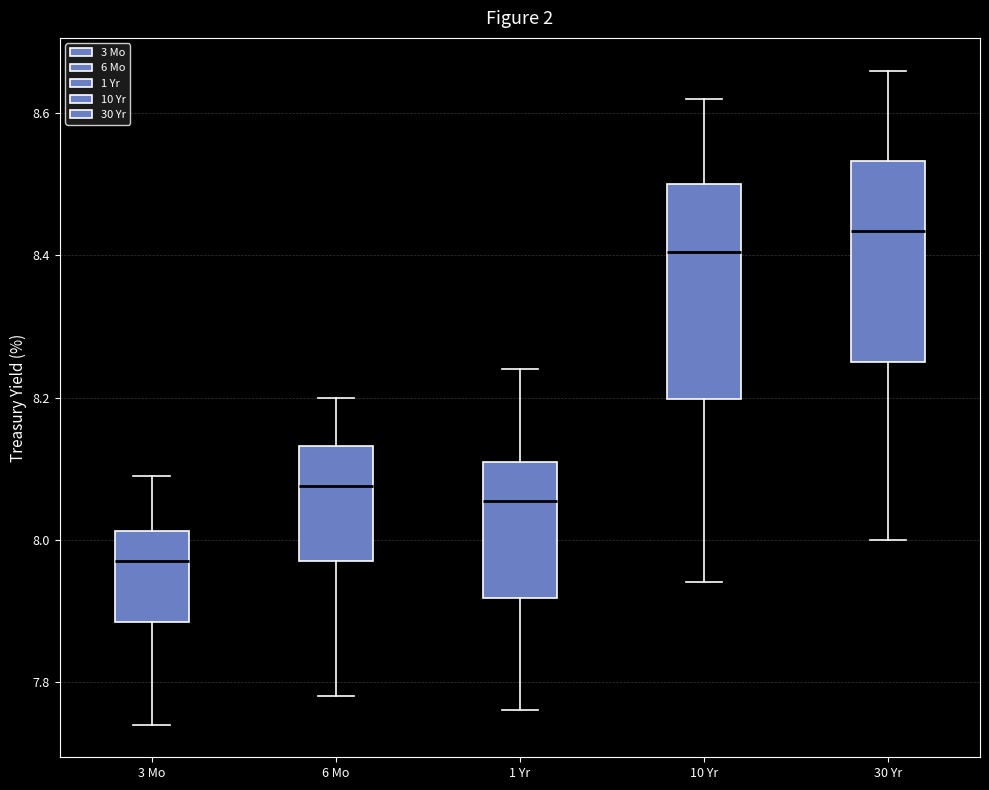

Reading left to right, read every box against the y-axis: the position of its median line, the range the box covers, and the ends of its whiskers. The values are not printed on the chart, so give them approximately, as read against the axis.

3 Mo: median 7.98, box 7.88 to 8.02, whiskers 7.74 to 8.10
6 Mo: median 8.08, box 7.98 to 8.14, whiskers 7.78 to 8.20
1 Yr: median 8.06, box 7.92 to 8.12, whiskers 7.76 to 8.24
10 Yr: median 8.40, box 8.20 to 8.50, whiskers 7.94 to 8.62
30 Yr: median 8.44, box 8.26 to 8.54, whiskers 8.00 to 8.66